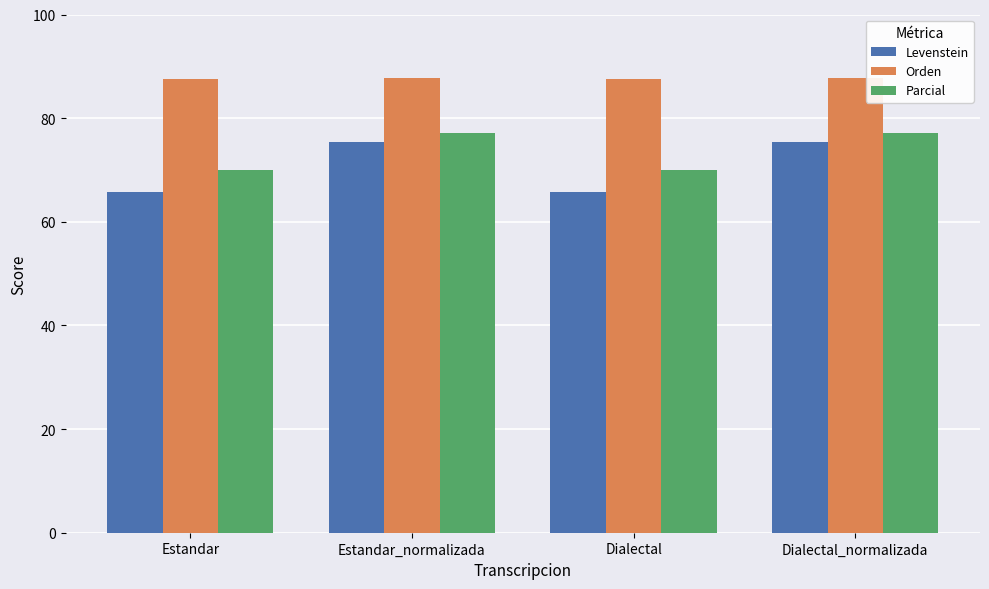

What is the spread (max minus min) of values at Estandar_normalizada?

12.5